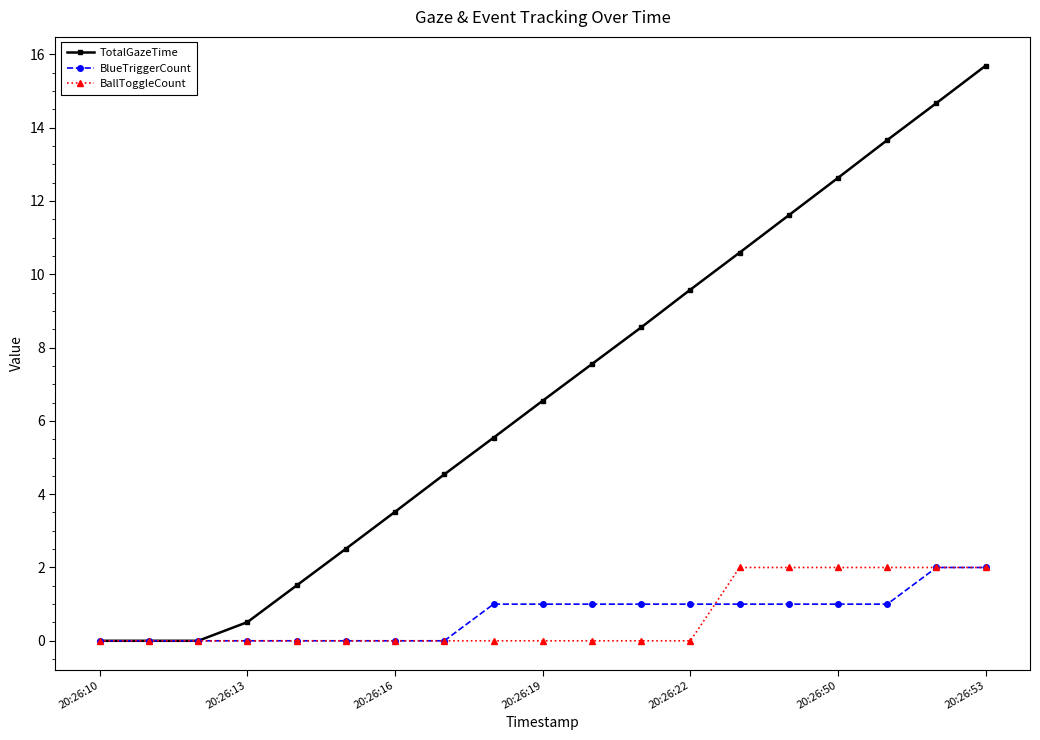

At how many categories does at least one series exceed 15?

1